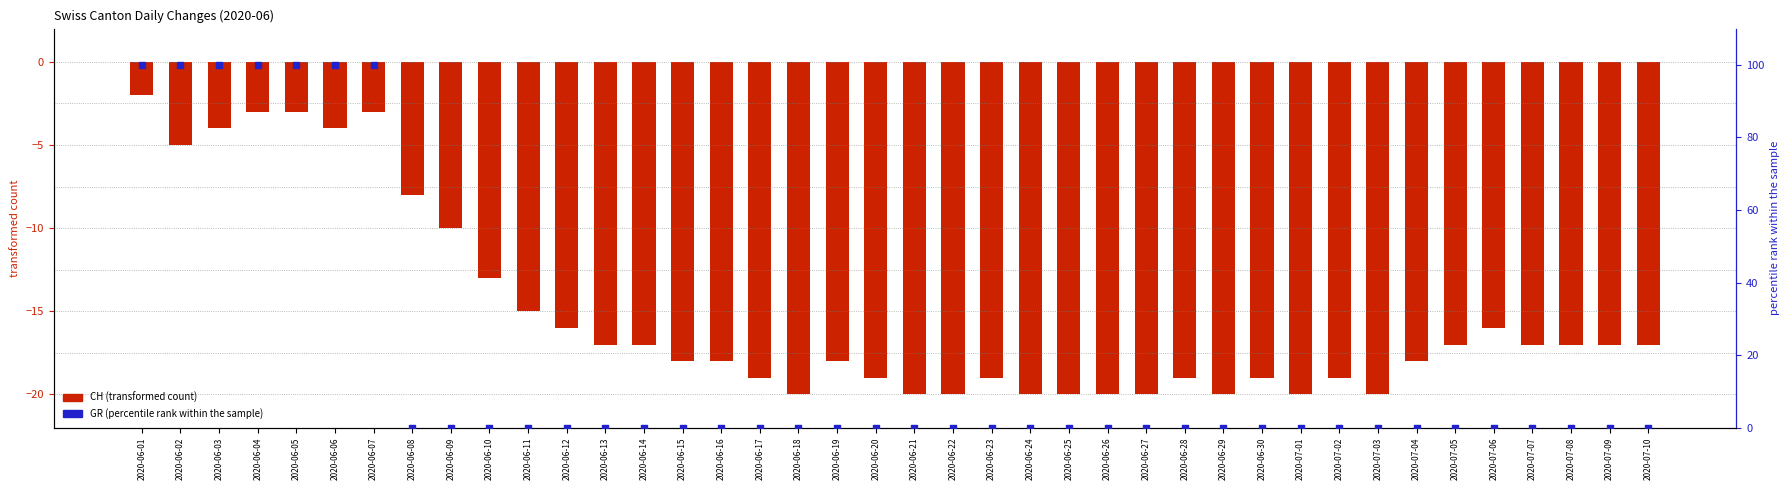

At which category is the sum across all series the highest?

2020-06-01